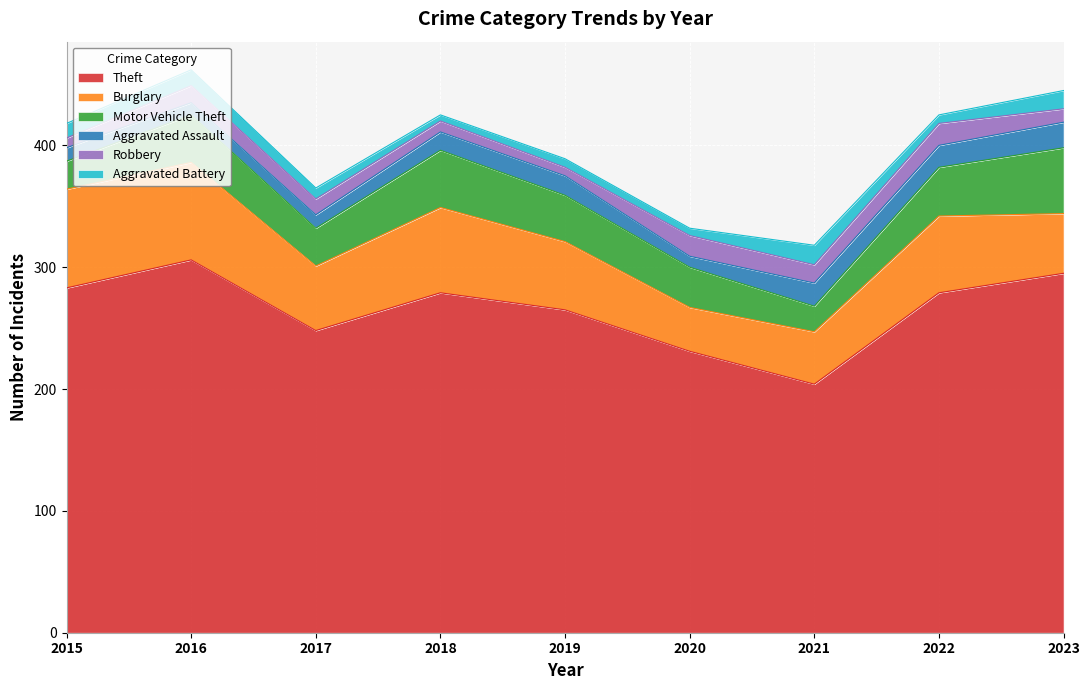

What value does the Burglary series have at 2015, to the nearest 10?

80